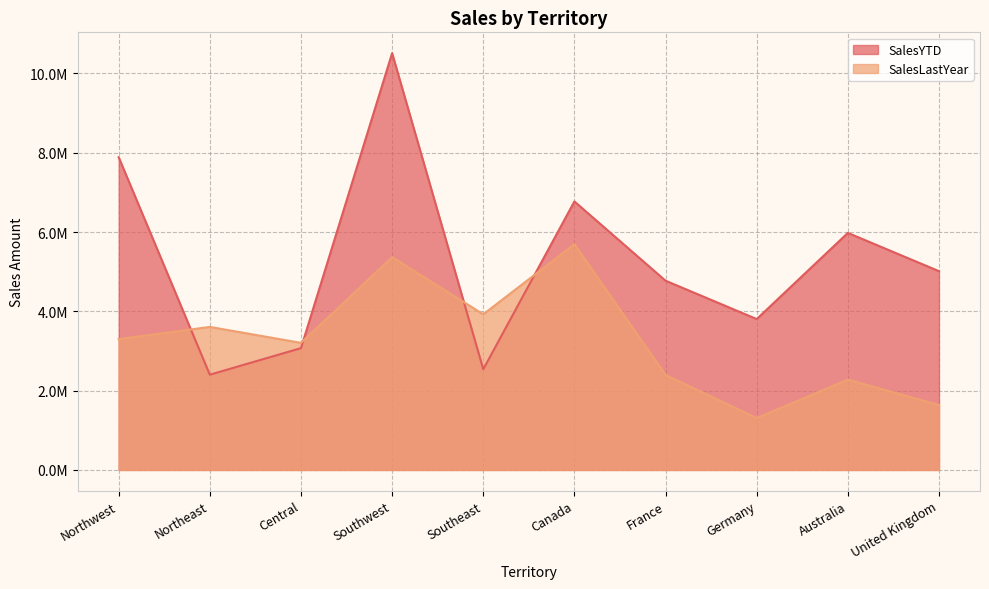

What is the spread (max minus min) of values at United Kingdom?

3377082.0